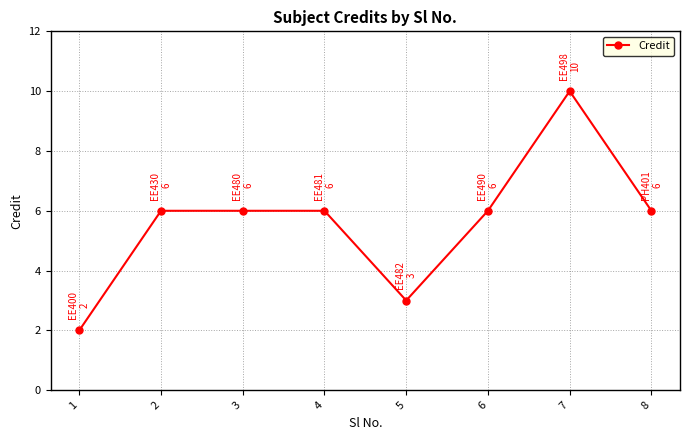

True or false: the data has more than 0 interior local peaks.

True